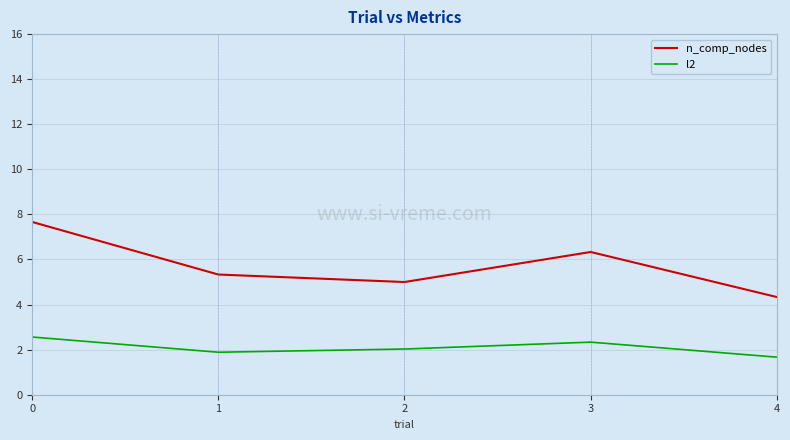

What value does the n_comp_nodes series have at 4?

4.3